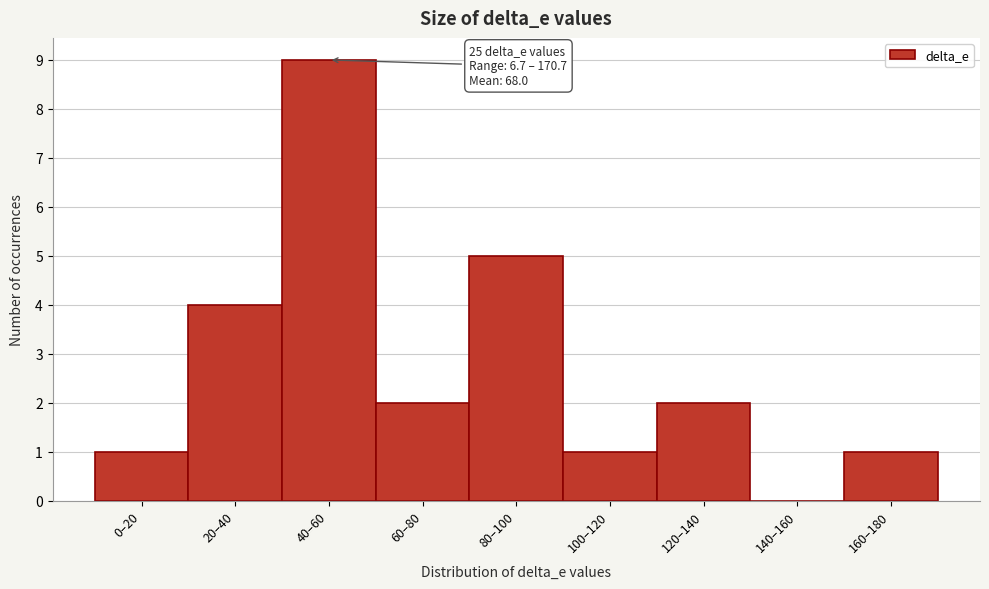

Reading left to right, what are all the values shown in this chart?

0–20=1	20–40=4	40–60=9	60–80=2	80–100=5	100–120=1	120–140=2	140–160=0	160–180=1